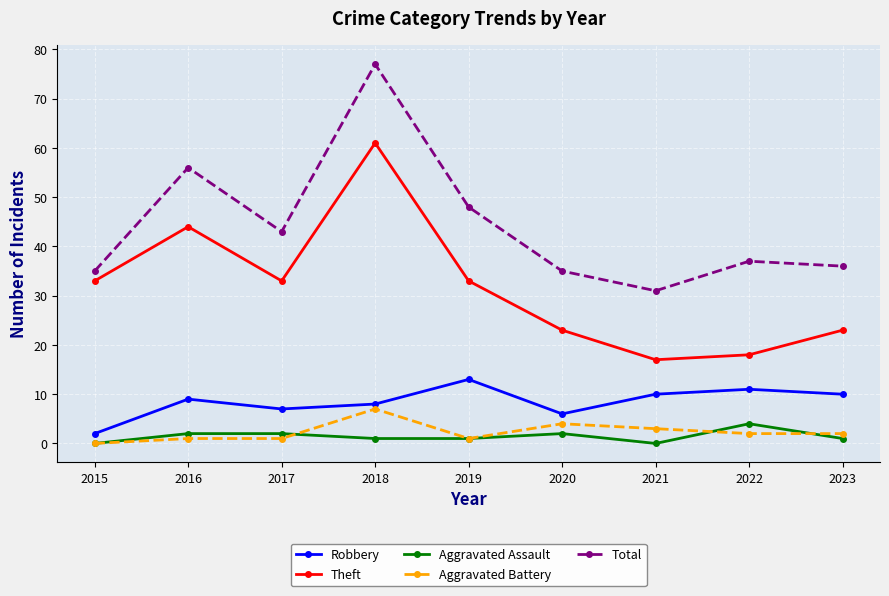

Is it true that Aggravated Battery equals 7 at 2020?

False